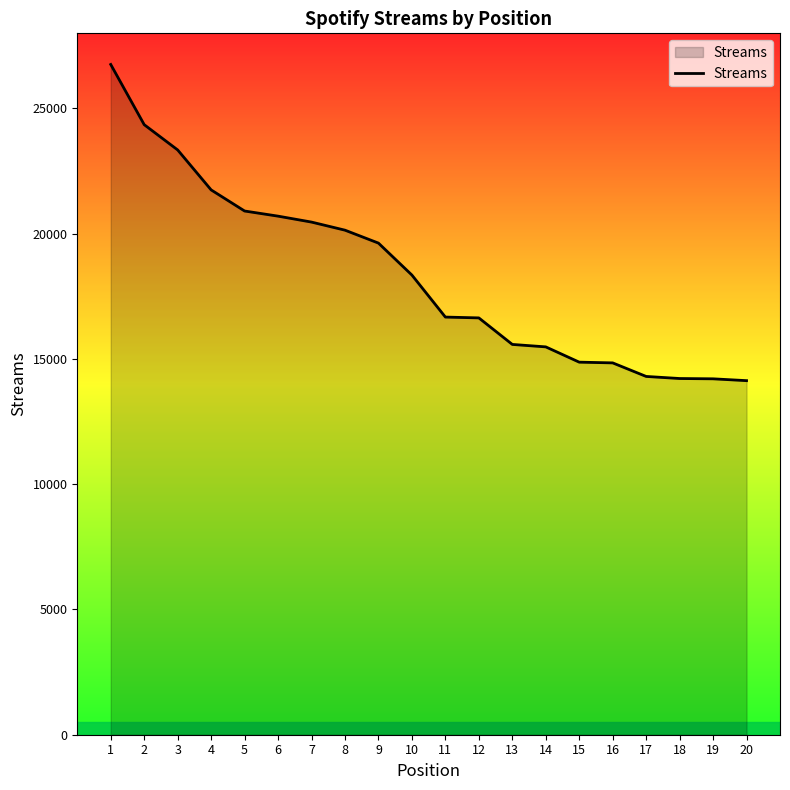

What is the greatest value displayed?

26757